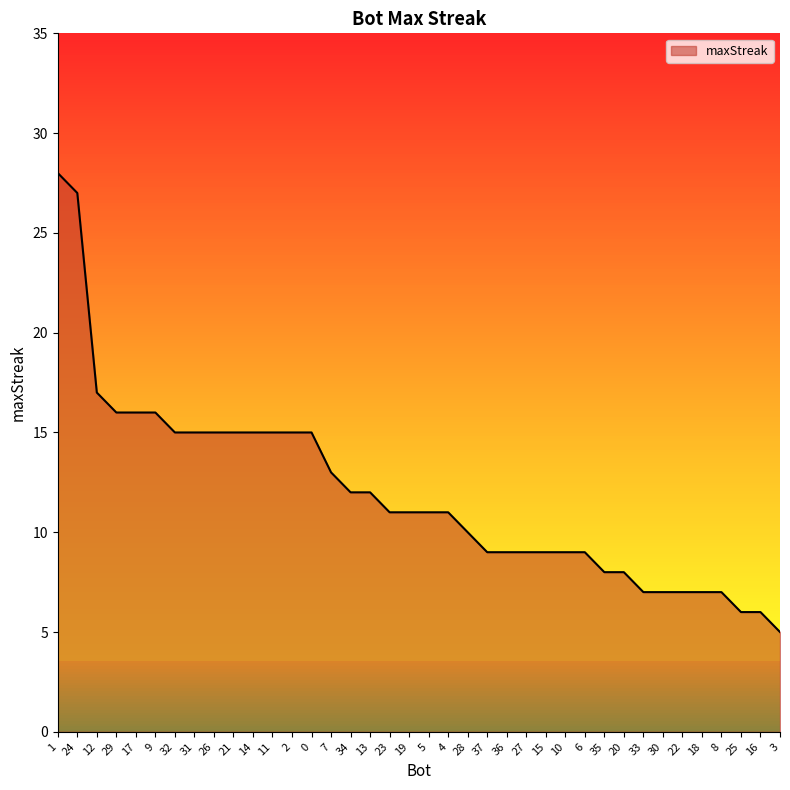

Is it true that the value at 36 is 15?

False